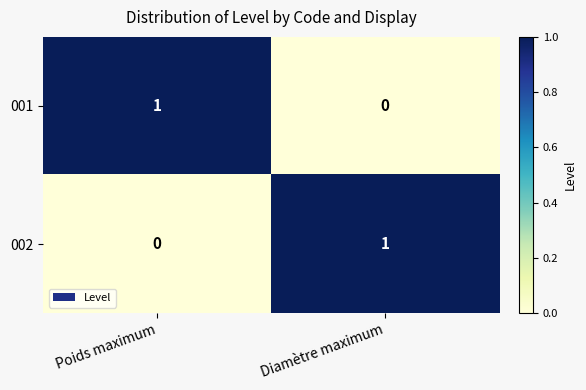

Where is 002 nearest to the value 0?

Poids maximum